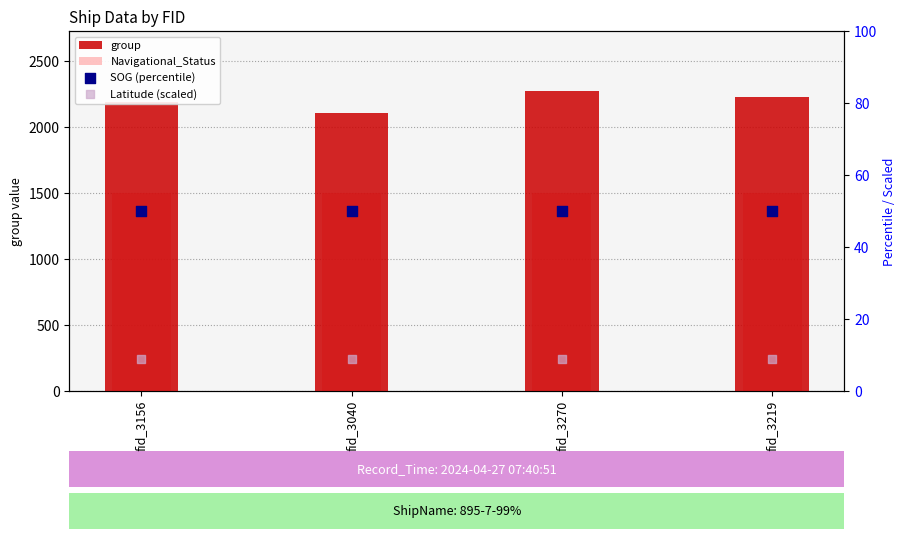

Which series contains the highest Y value?

group